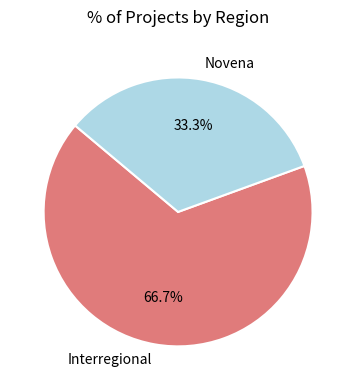

What is the ratio of the value at Novena to the value at Interregional?

0.5